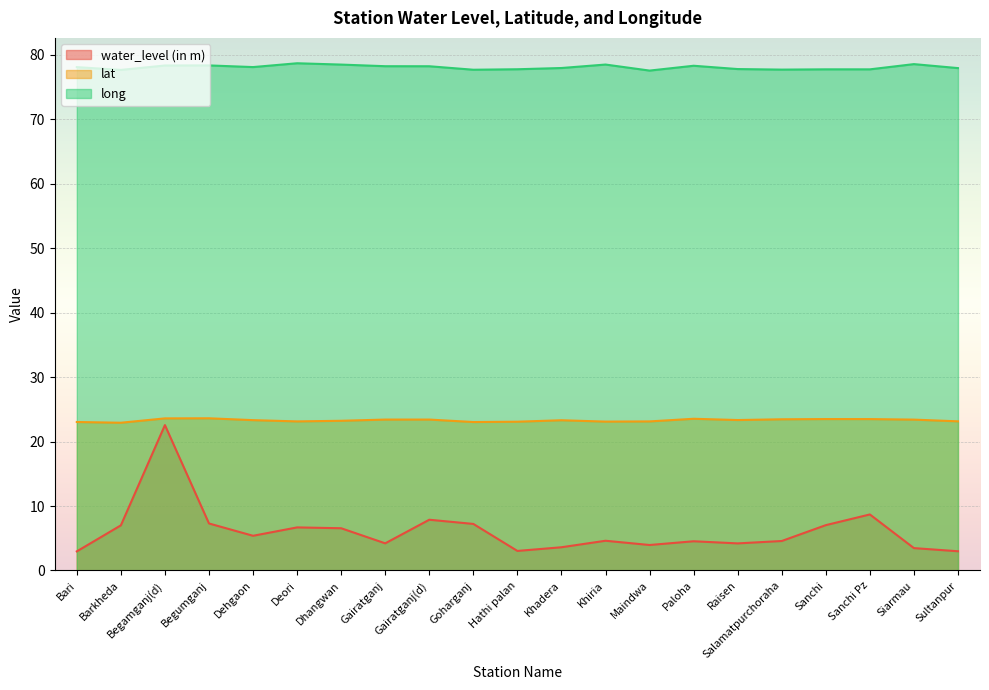

Is it true that long equals 33.1 at Sanchi?

False